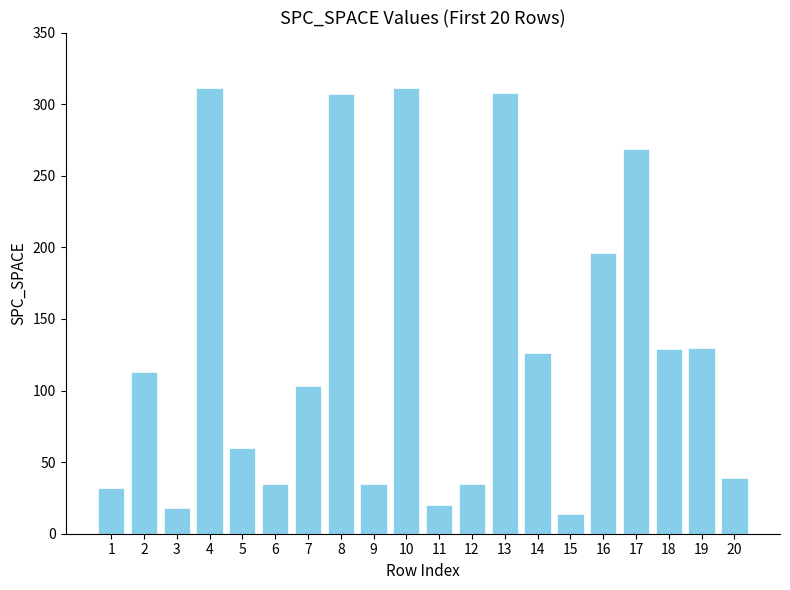

What is the difference between the maximum and minimum values?

297